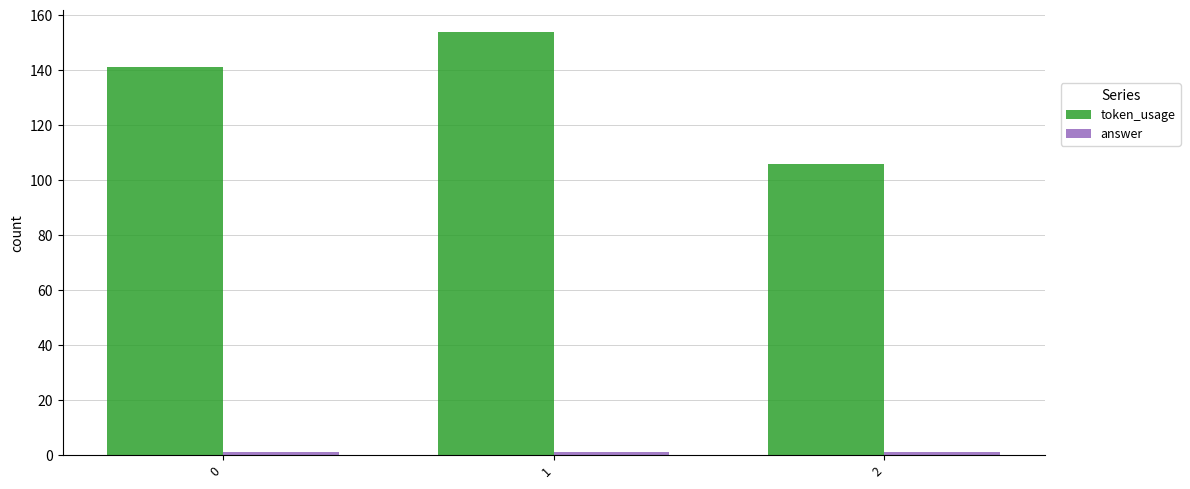

Which series has the largest total across all categories?

token_usage